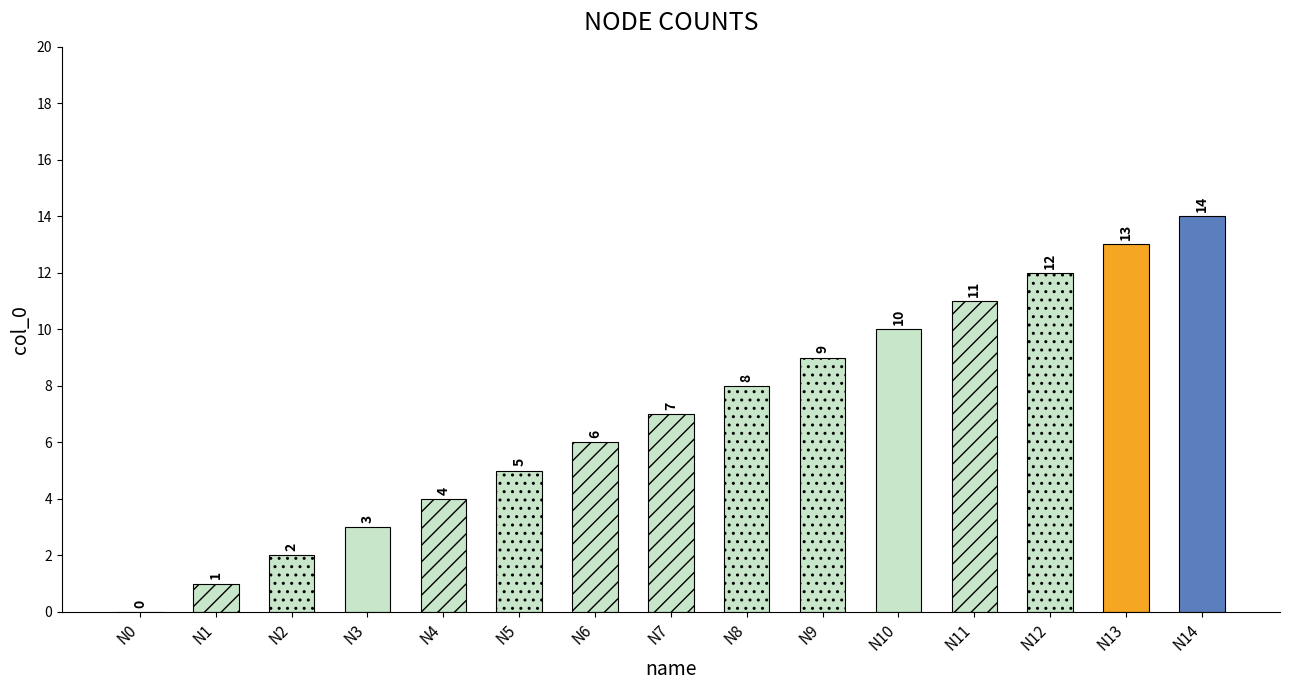

Reading right to left, transcribe all the data shown in this chart.

N14=14	N13=13	N12=12	N11=11	N10=10	N9=9	N8=8	N7=7	N6=6	N5=5	N4=4	N3=3	N2=2	N1=1	N0=0